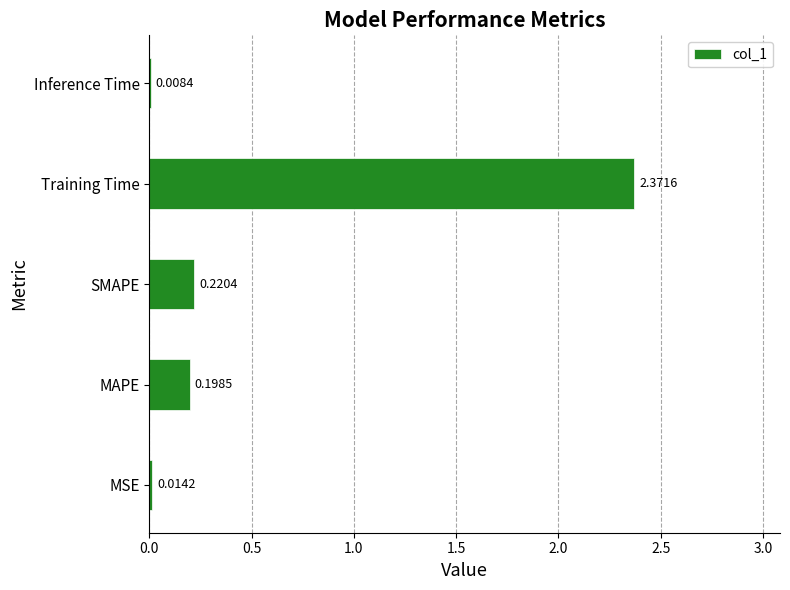

How many distinct data groups are displayed?

1